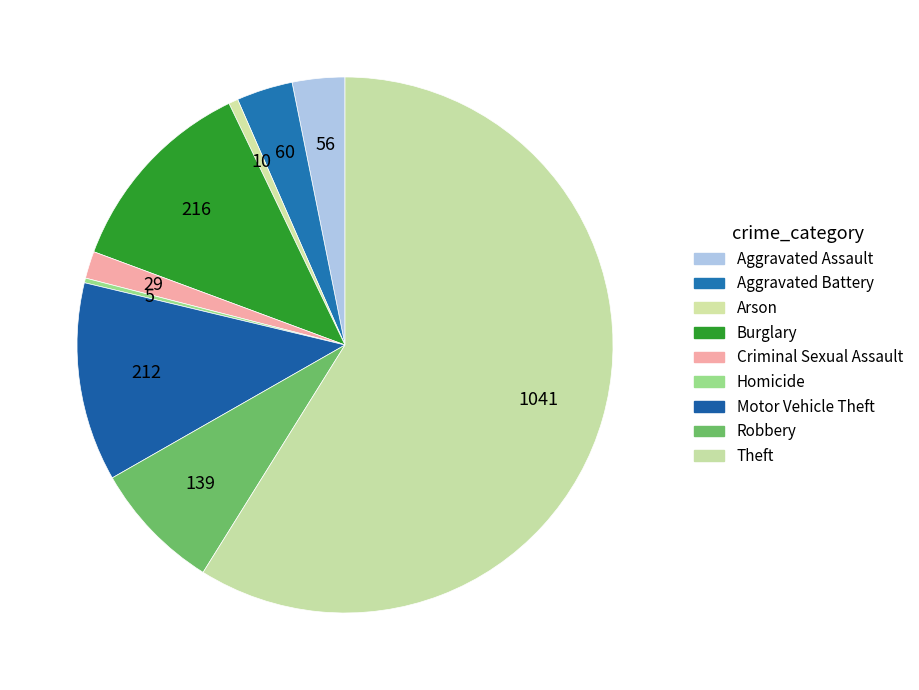

To the nearest percent, what is the average slice percentage?

11%